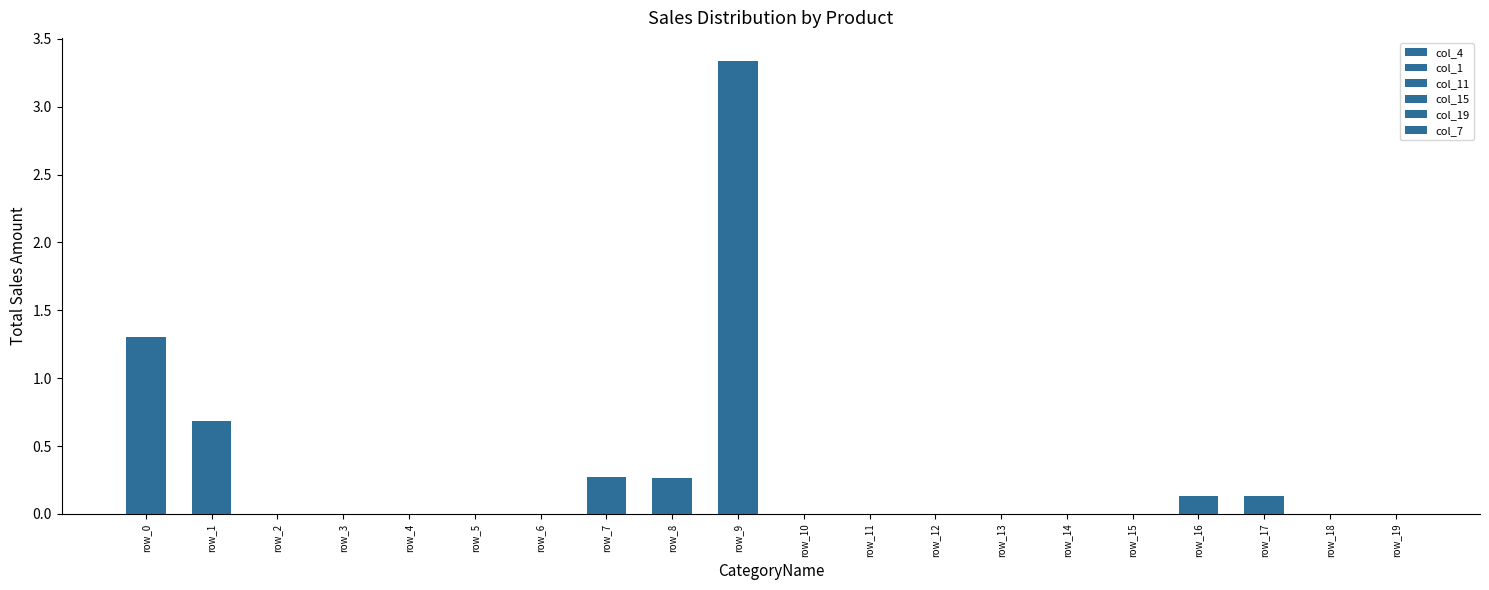

Count the number of data series in this chart.

6